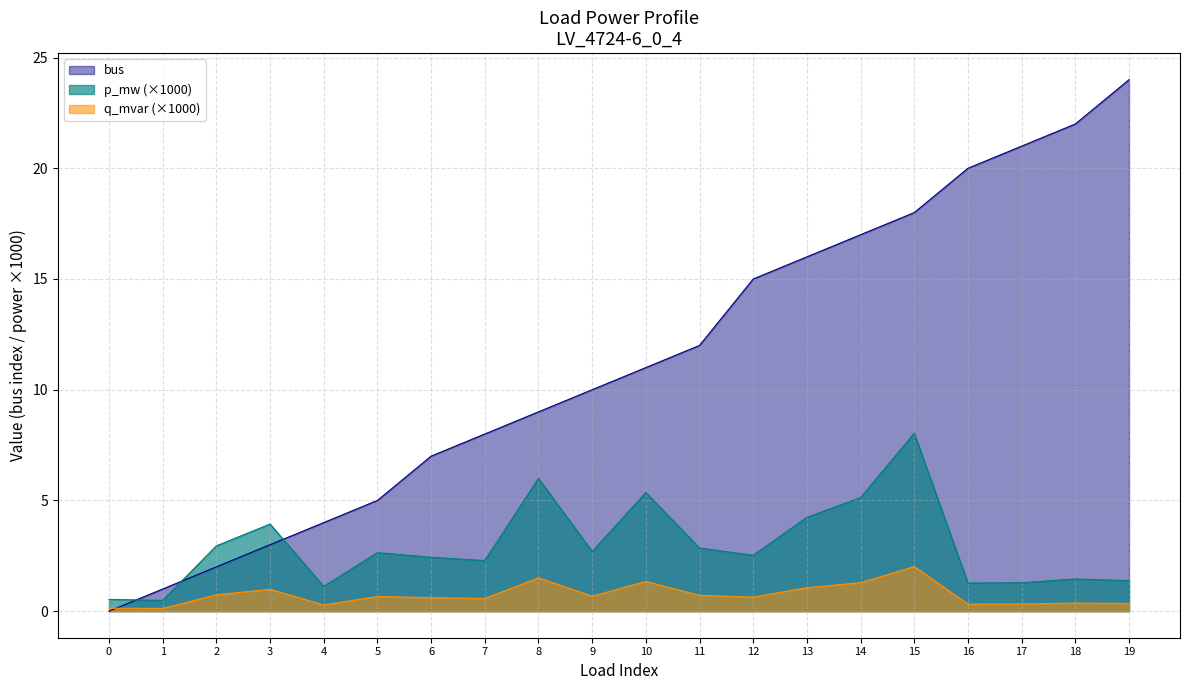

What is the difference between the maximum and minimum values in the p_mw series?

7.5